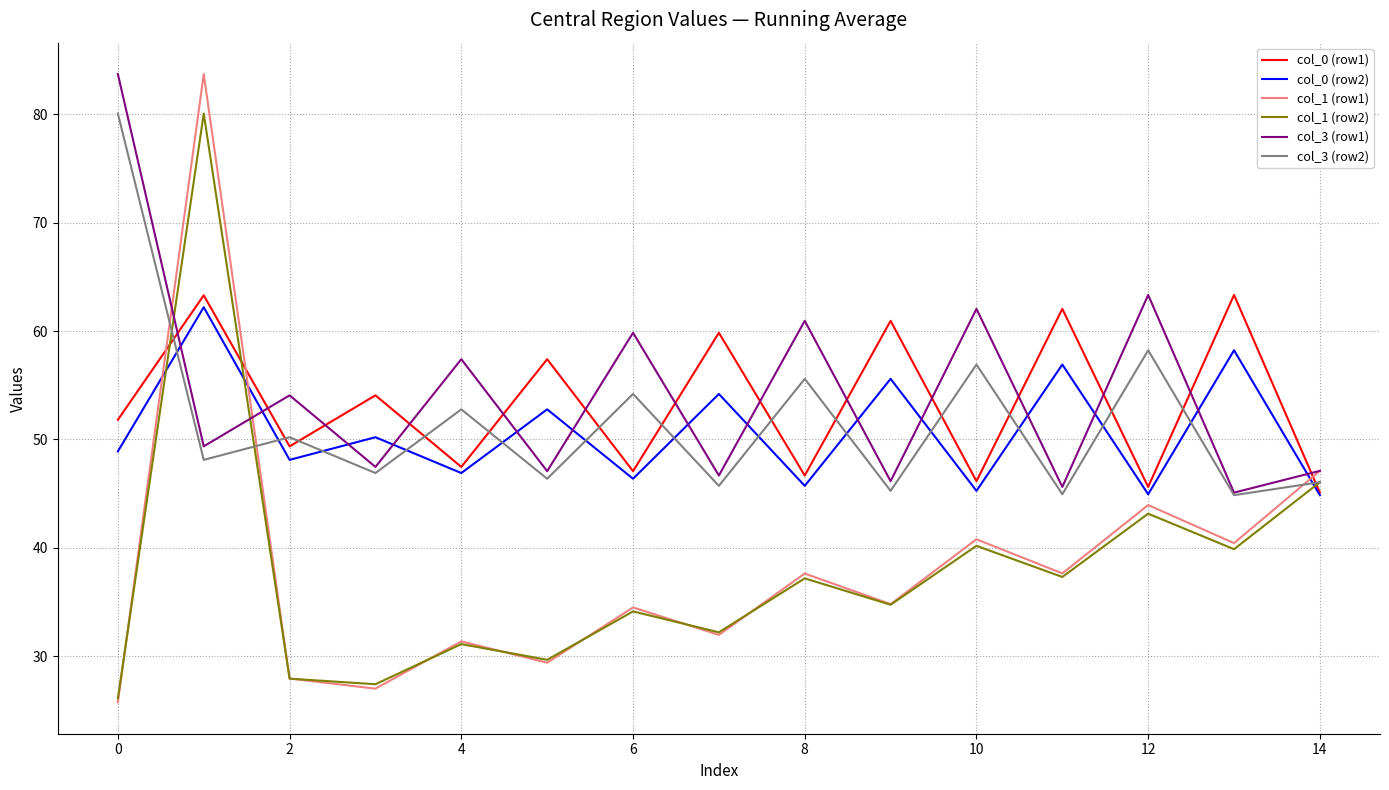

What is the average value of the col_3 (row2) series?

51.7